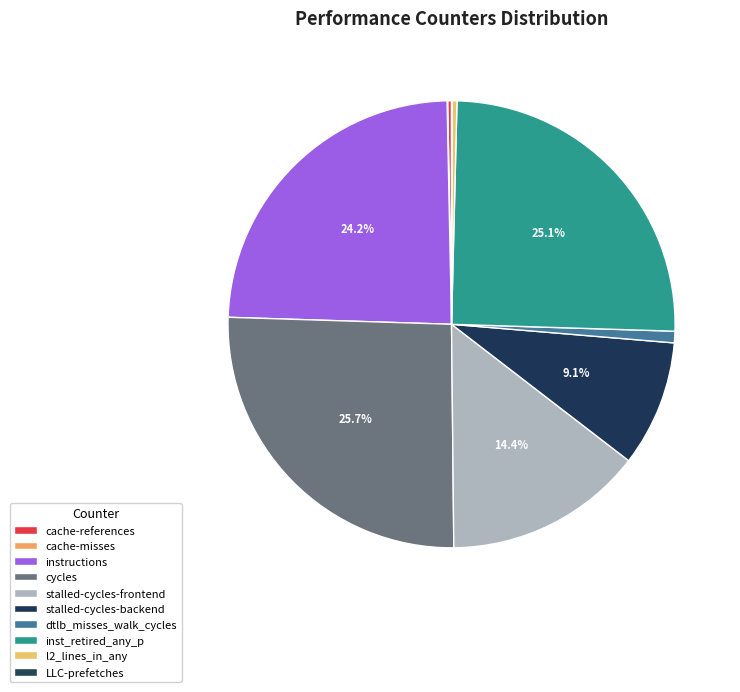

Between dtlb_misses_walk_cycles and instructions, which is larger?

instructions